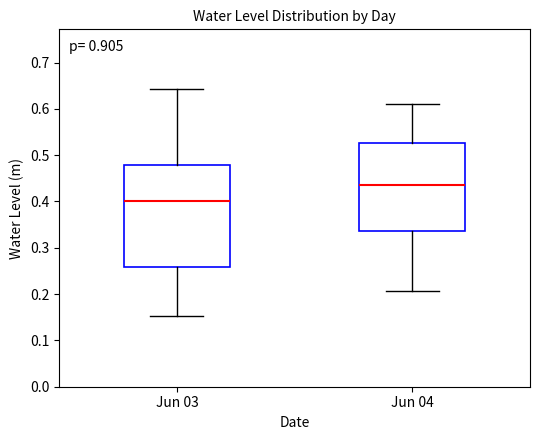

Which box is the tallest, from its lower edge to its upper edge?

Jun 03